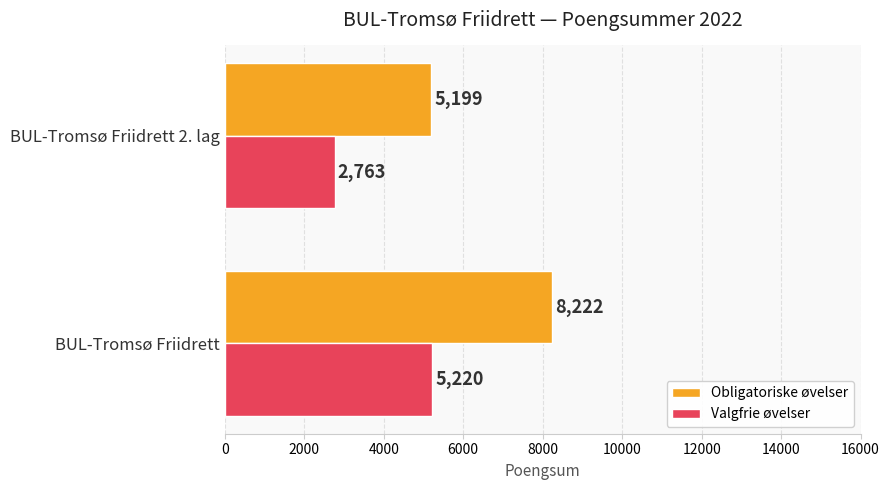

What is the spread (max minus min) of values at BUL-Tromsø Friidrett?

3002